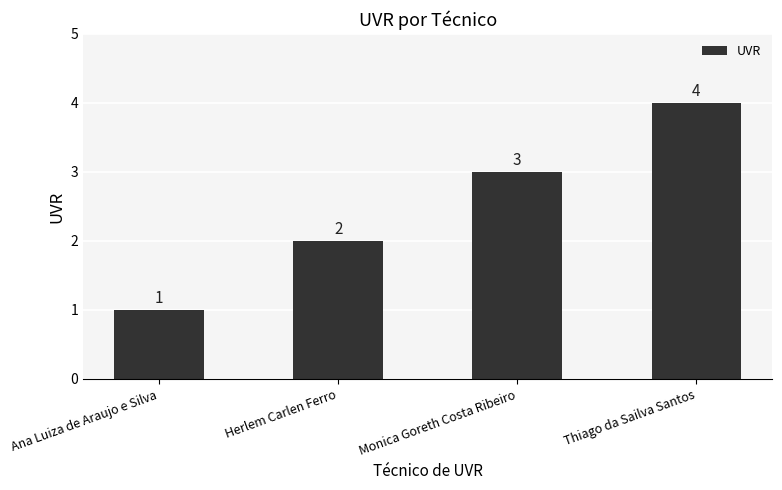

True or false: the data shows 0 at Ana Luiza de Araujo e Silva.

False